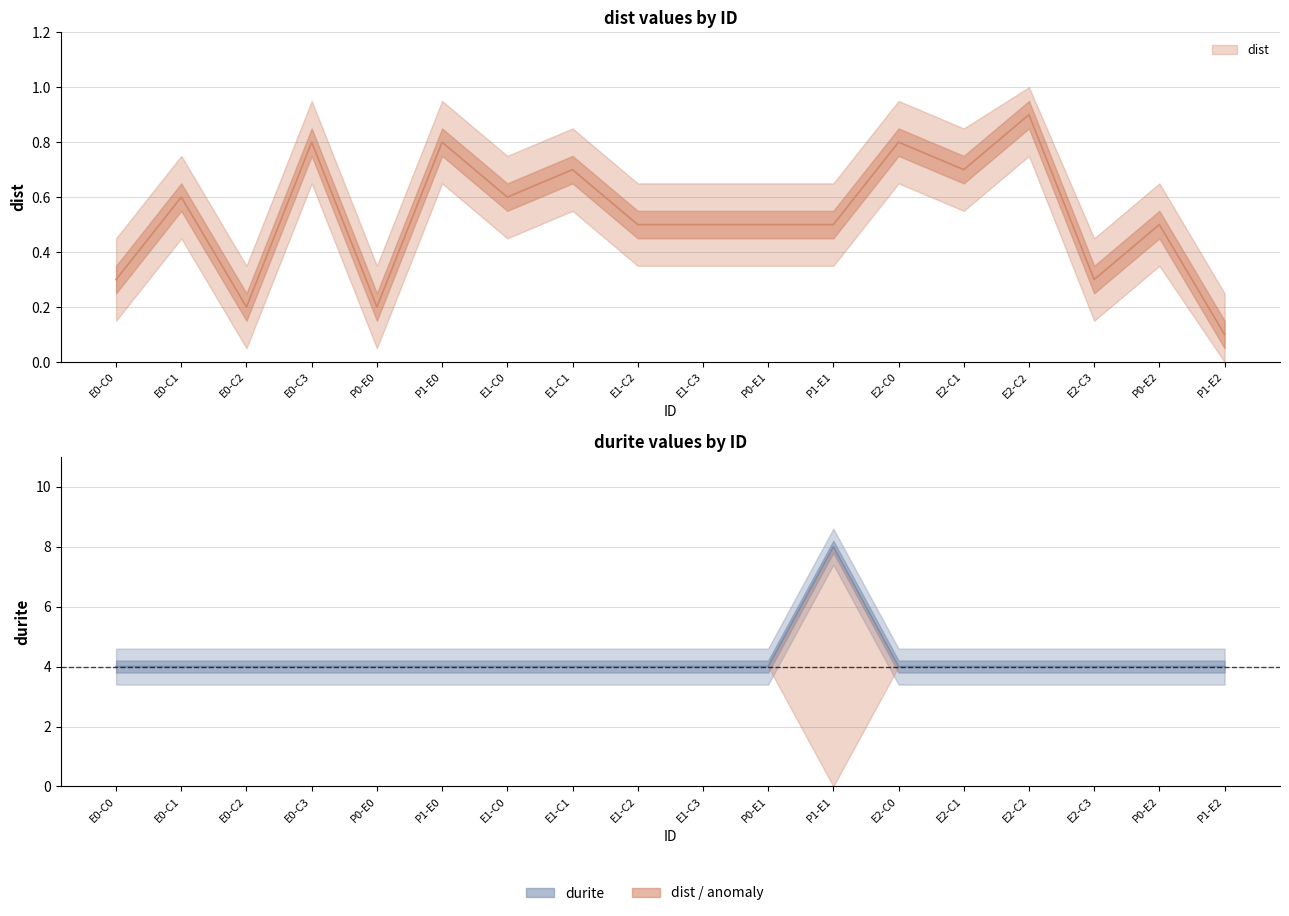

What value does the dist series have at P0-E2?

0.5